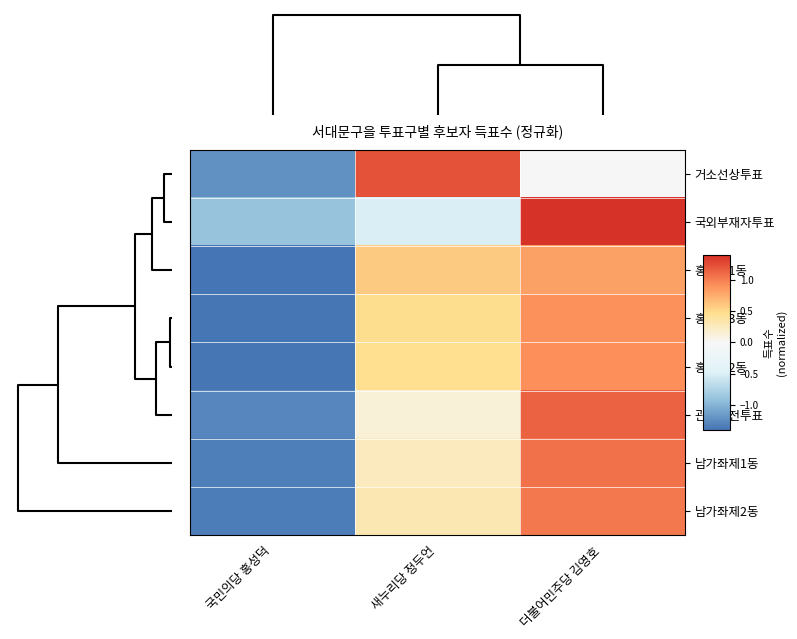

Reading left to right, what are all the values shown in this chart?

거소선상투표: 국민의당 홍성덕=-1.2	새누리당 정두언=1.2	더불어민주당 김영호=-0.0
국외부재자투표: 국민의당 홍성덕=-0.9	새누리당 정두언=-0.5	더불어민주당 김영호=1.4
홍은제1동: 국민의당 홍성덕=-1.4	새누리당 정두언=0.6	더불어민주당 김영호=0.8
홍제제3동: 국민의당 홍성덕=-1.4	새누리당 정두언=0.5	더불어민주당 김영호=0.9
홍은제2동: 국민의당 홍성덕=-1.4	새누리당 정두언=0.5	더불어민주당 김영호=0.9
관외사전투표: 국민의당 홍성덕=-1.3	새누리당 정두언=0.1	더불어민주당 김영호=1.2
남가좌제1동: 국민의당 홍성덕=-1.3	새누리당 정두언=0.3	더불어민주당 김영호=1.1
남가좌제2동: 국민의당 홍성덕=-1.4	새누리당 정두언=0.3	더불어민주당 김영호=1.0